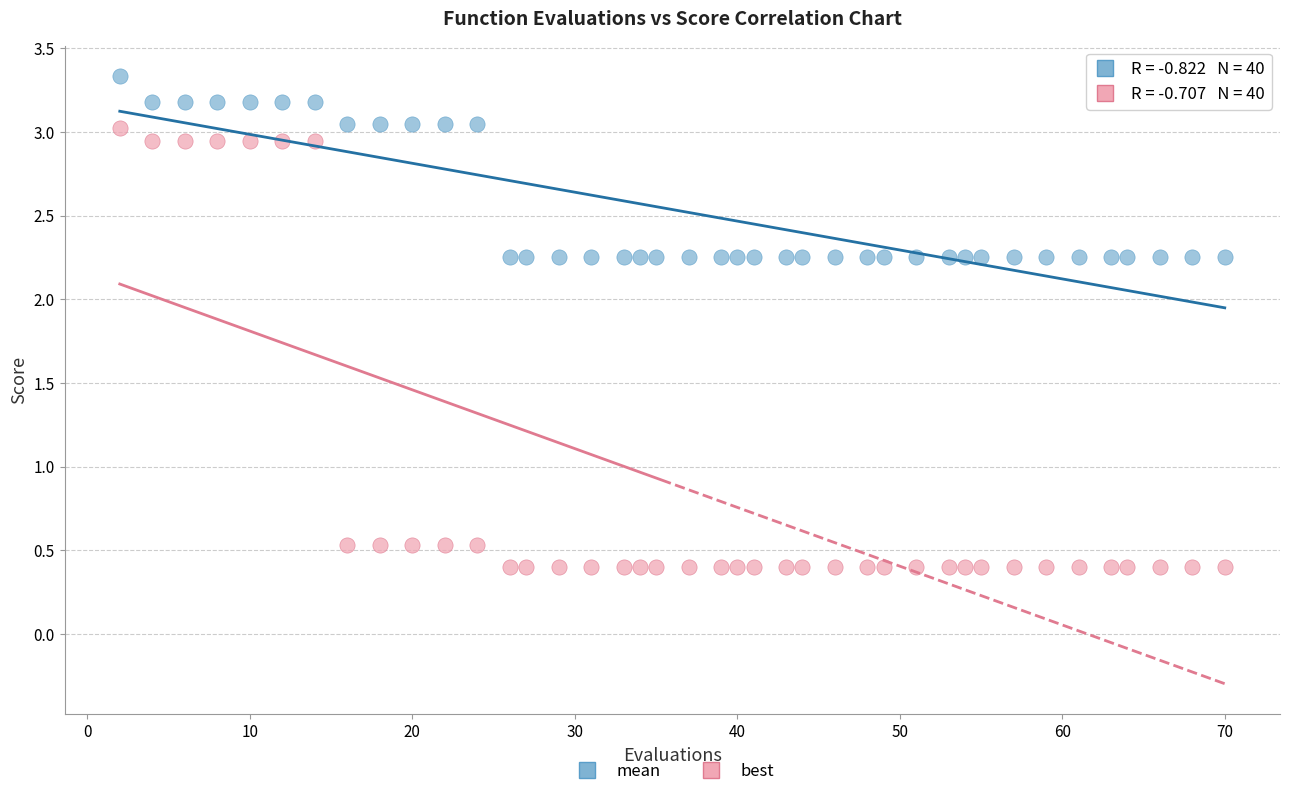

Which series contains the highest Y value?

mean